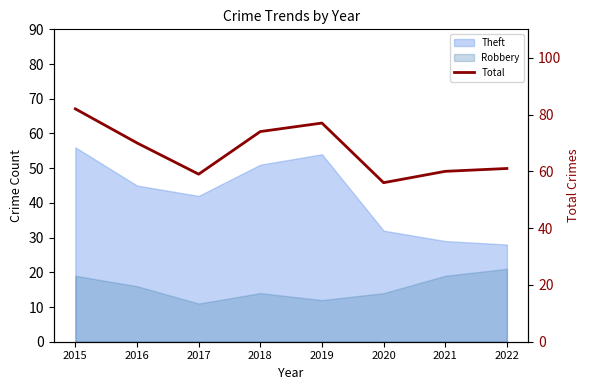

Which label corresponds to the smallest value in the chart?

2020